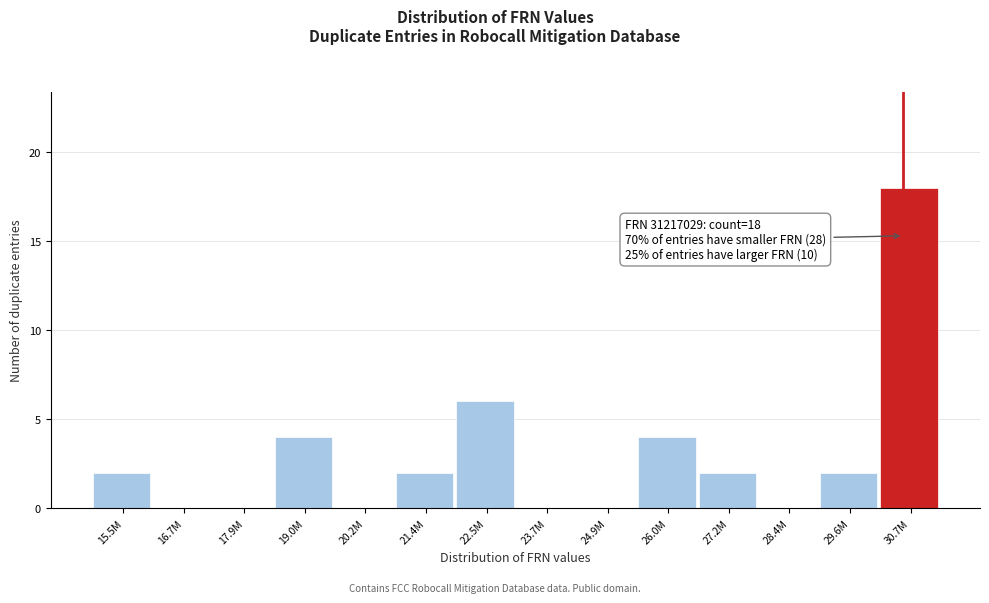

Reading left to right, what are all the values shown in this chart?

15.5M=2	16.7M=0	17.9M=0	19.0M=4	20.2M=0	21.4M=2	22.5M=6	23.7M=0	24.9M=0	26.0M=4	27.2M=2	28.4M=0	29.6M=2	30.7M=18